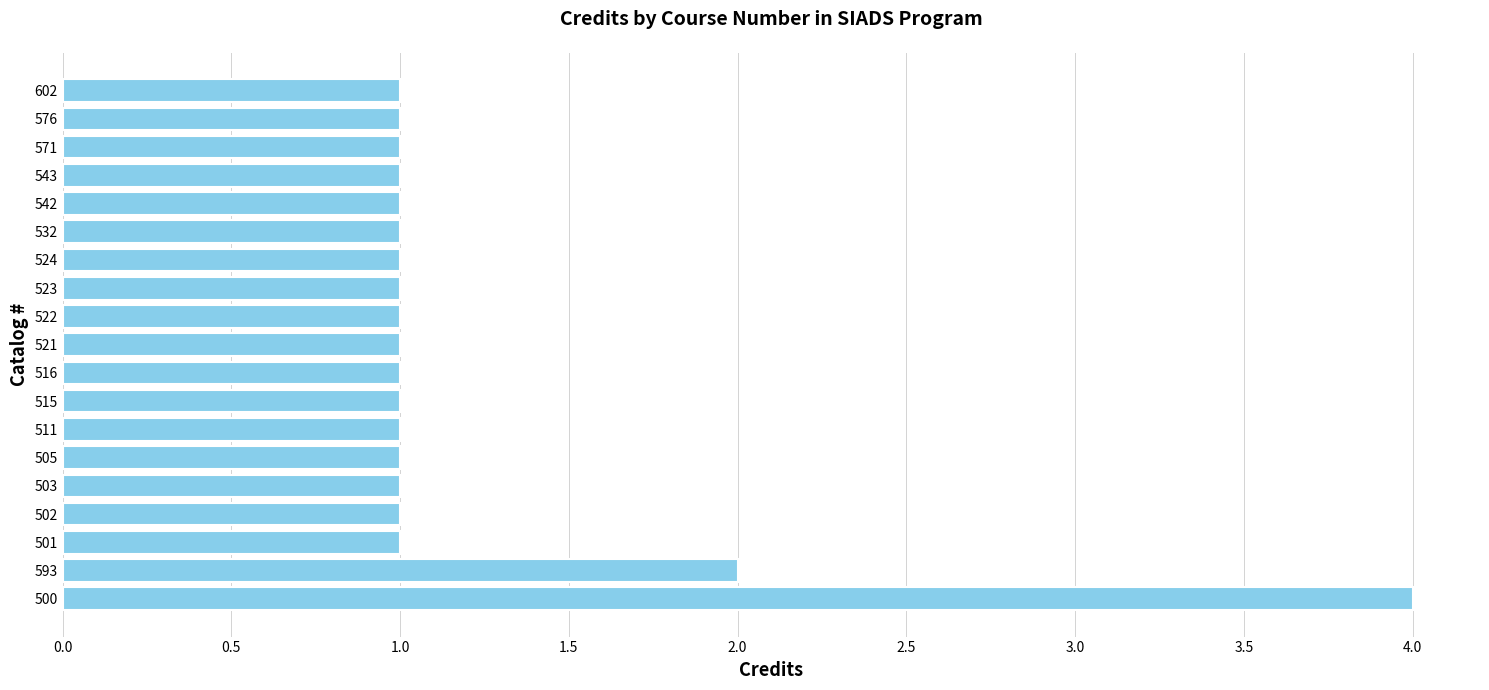

What is the maximum value shown in the chart?

4